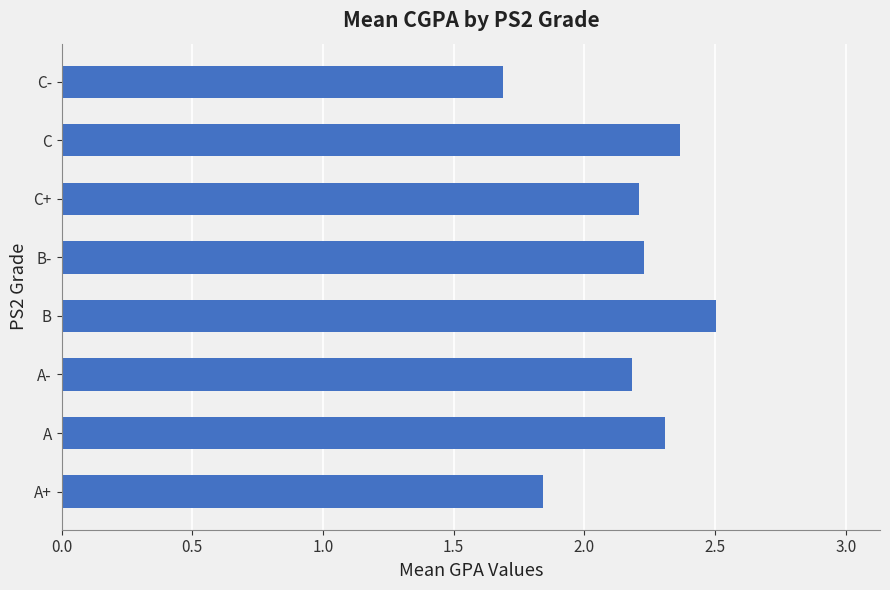

Which has a higher value, C+ or A+?

C+